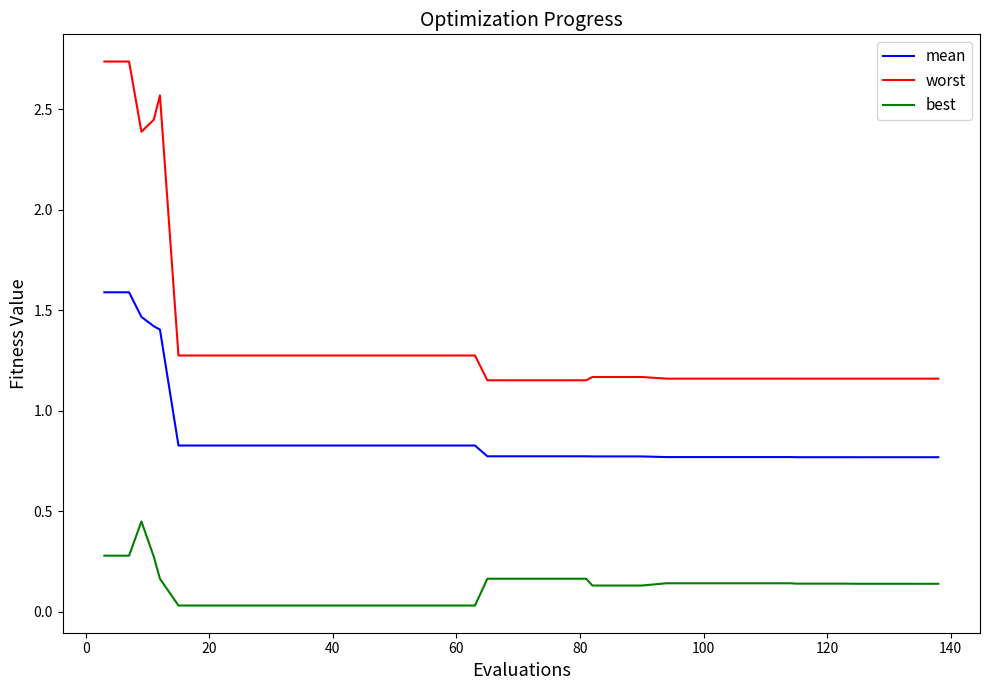

Which series has the widest spread of values?

worst